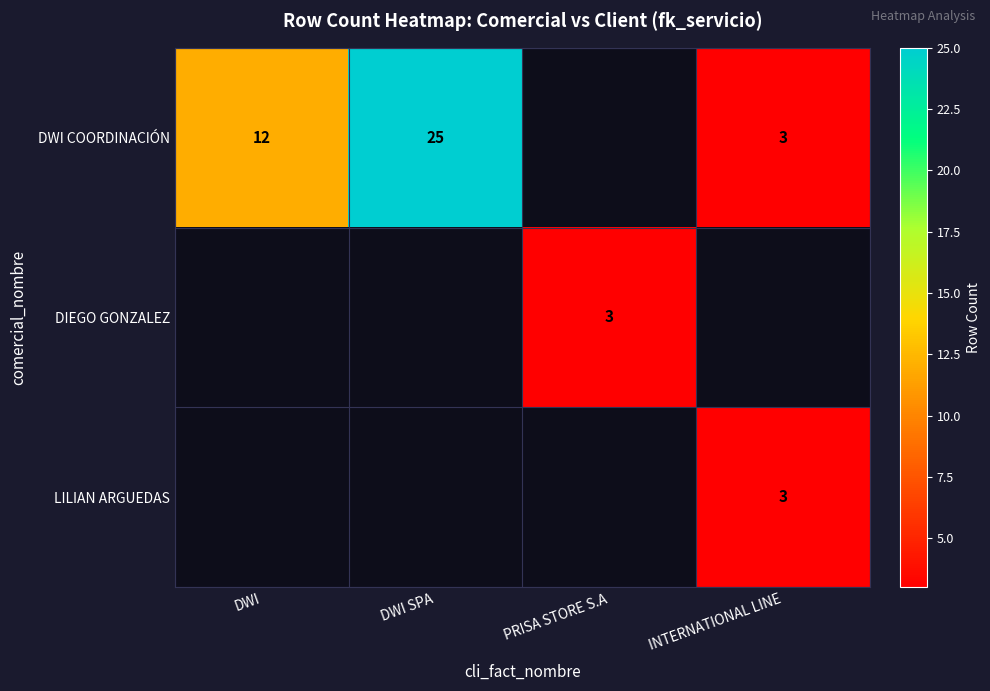

What is the difference between the DWI COORDINACIÓN values at DWI SPA and INTERNATIONAL LINE?

22